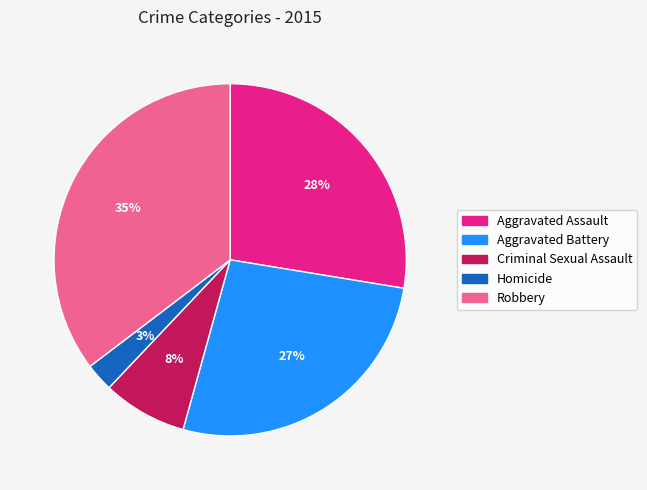

The Criminal Sexual Assault slice represents 17% of the pie. True or false?

False